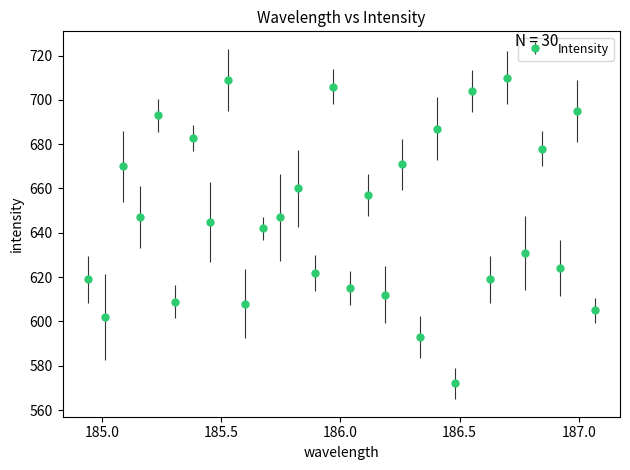

What is the value of the 18th point from the left?

612